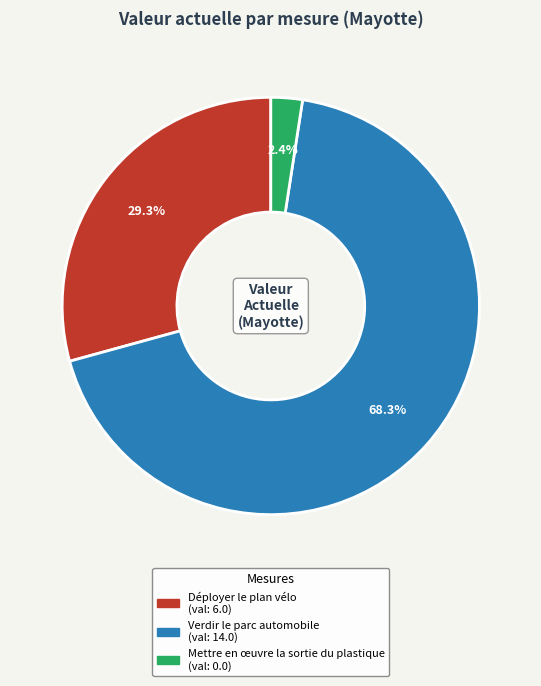

Approximately how many times larger is the value at Verdir le parc automobile compared to Déployer le plan vélo?

2.3